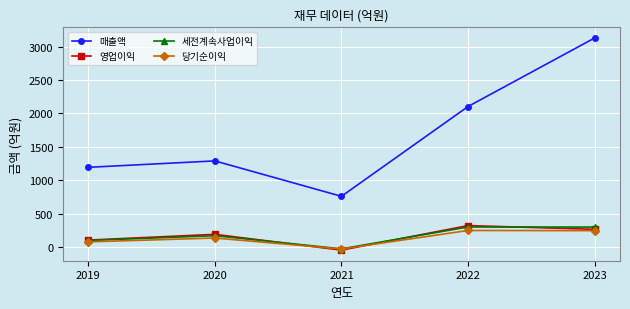

At how many categories does at least one series exceed 812?

4